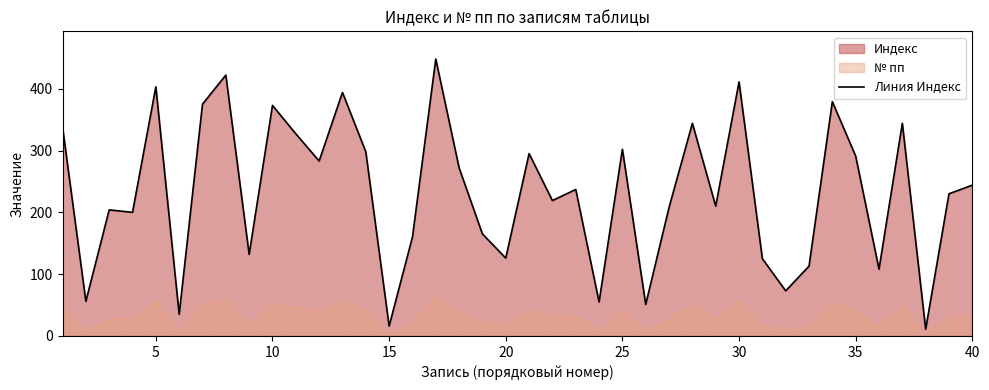

What is the maximum value for Линия Индекс?

448